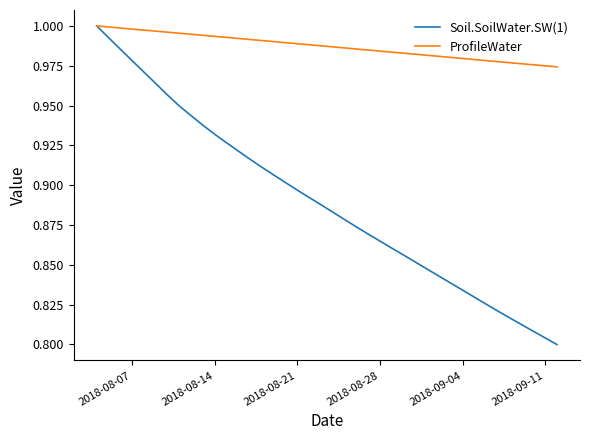

List the series in order of their overall mean, highest first.

ProfileWater, Soil.SoilWater.SW(1)